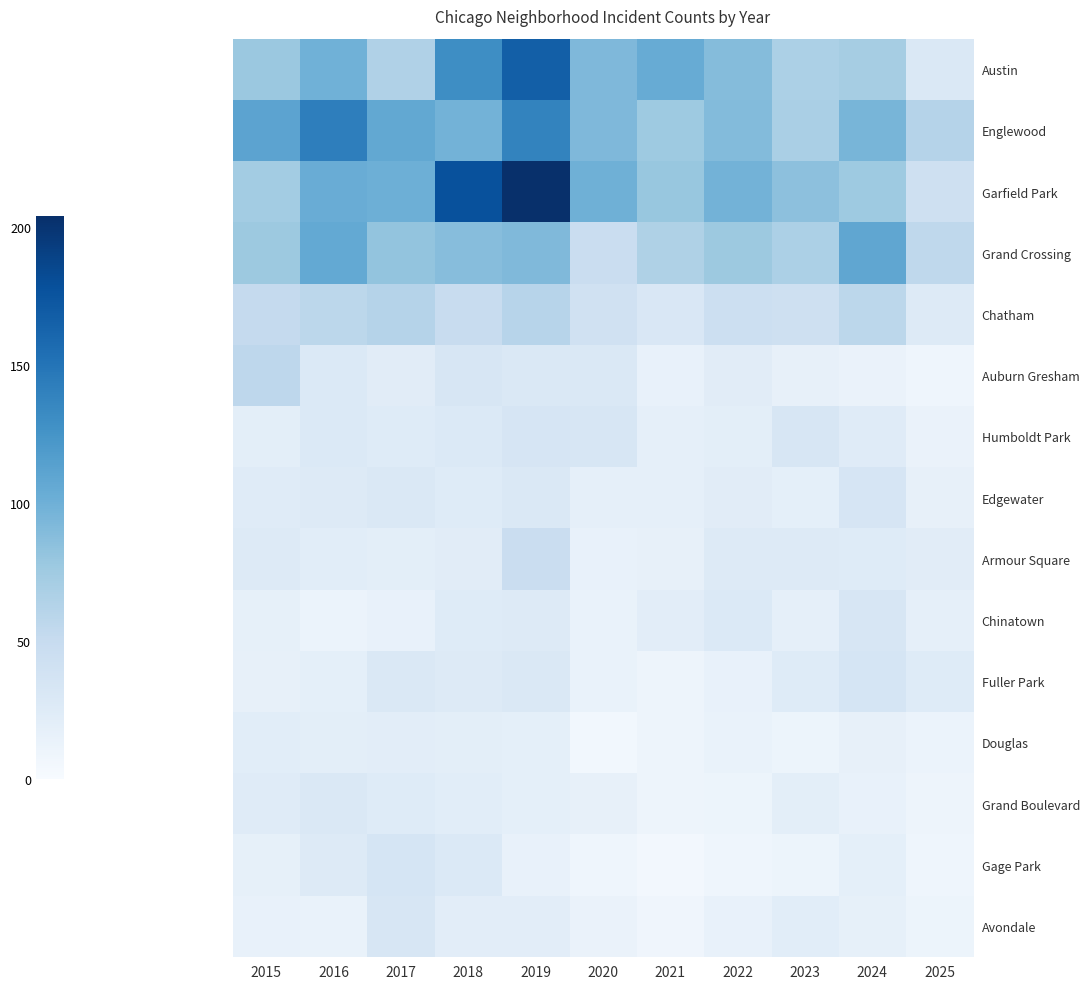

Reading left to right, transcribe all the data shown in this chart.

Austin: 2015=78	2016=99	2017=65	2018=130	2019=167	2020=92	2021=104	2022=89	2023=67	2024=71	2025=29
Englewood: 2015=111	2016=142	2017=107	2018=98	2019=138	2020=92	2021=76	2022=90	2023=69	2024=95	2025=62
Garfield Park: 2015=73	2016=103	2017=101	2018=178	2019=204	2020=100	2021=79	2022=98	2023=85	2024=76	2025=42
Grand Crossing: 2015=77	2016=106	2017=82	2018=88	2019=91	2020=47	2021=66	2022=77	2023=67	2024=109	2025=55
Chatham: 2015=51	2016=57	2017=62	2018=48	2019=60	2020=40	2021=31	2022=44	2023=43	2024=57	2025=27
Auburn Gresham: 2015=56	2016=28	2017=23	2018=33	2019=29	2020=30	2021=15	2022=23	2023=16	2024=13	2025=9
Humboldt Park: 2015=20	2016=28	2017=25	2018=28	2019=34	2020=32	2021=18	2022=20	2023=32	2024=24	2025=13
Edgewater: 2015=24	2016=27	2017=30	2018=25	2019=29	2020=18	2021=18	2022=23	2023=19	2024=34	2025=16
Armour Square: 2015=27	2016=22	2017=20	2018=23	2019=47	2020=15	2021=16	2022=27	2023=27	2024=25	2025=23
Chinatown: 2015=17	2016=12	2017=15	2018=25	2019=26	2020=14	2021=21	2022=28	2023=18	2024=33	2025=18
Fuller Park: 2015=16	2016=19	2017=29	2018=27	2019=29	2020=14	2021=10	2022=15	2023=25	2024=35	2025=25
Douglas: 2015=22	2016=20	2017=21	2018=20	2019=19	2020=6	2021=10	2022=14	2023=11	2024=16	2025=12
Grand Boulevard: 2015=24	2016=29	2017=25	2018=22	2019=19	2020=16	2021=10	2022=11	2023=20	2024=15	2025=10
Gage Park: 2015=17	2016=27	2017=35	2018=28	2019=15	2020=9	2021=5	2022=9	2023=11	2024=19	2025=9
Avondale: 2015=15	2016=14	2017=33	2018=21	2019=21	2020=13	2021=8	2022=15	2023=22	2024=17	2025=11